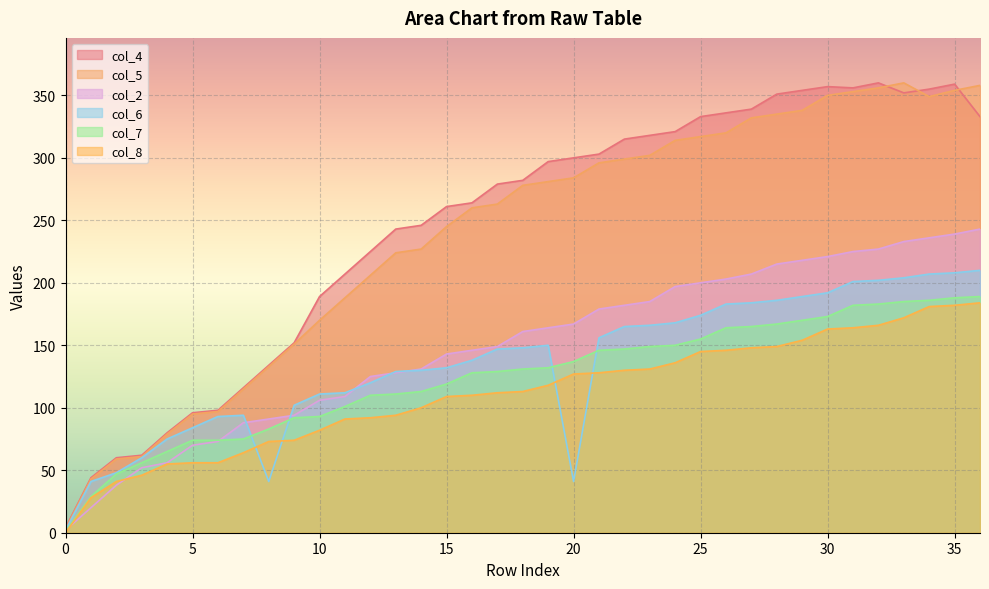

True or false: col_5 has a value of 379 at 16.

False